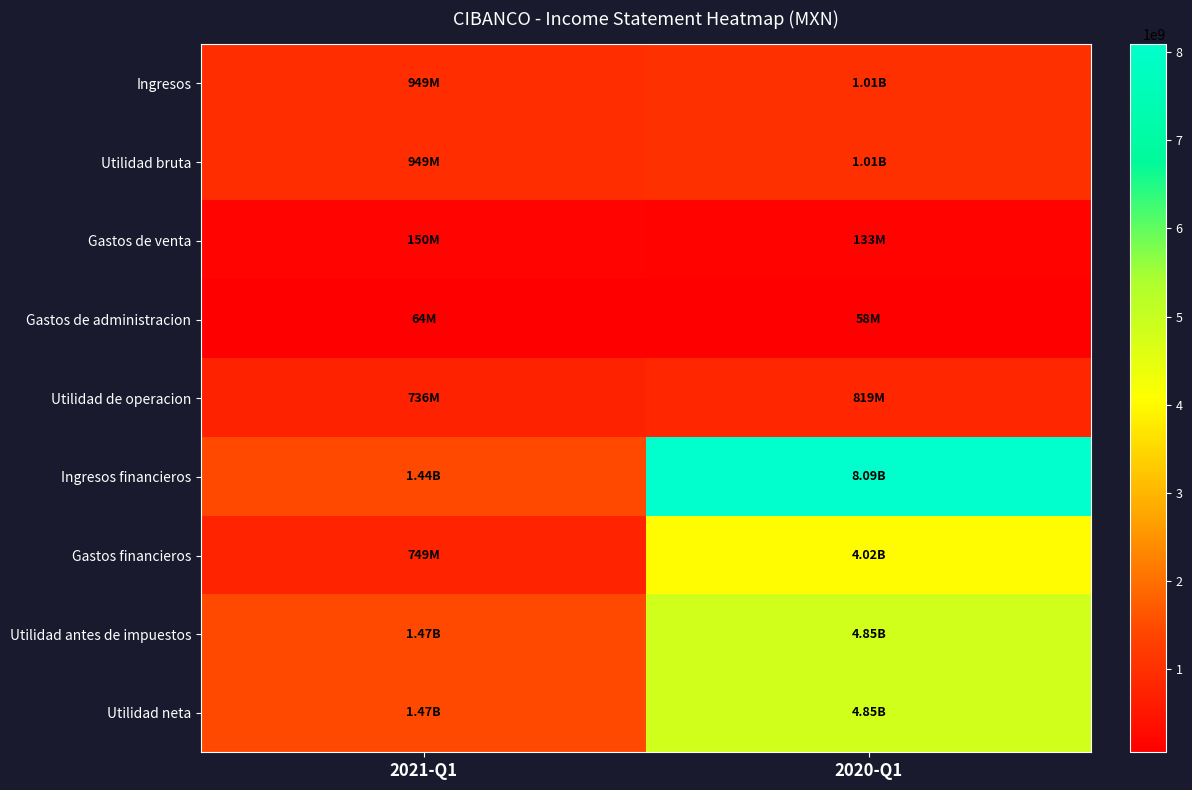

Count the number of data series in this chart.

9